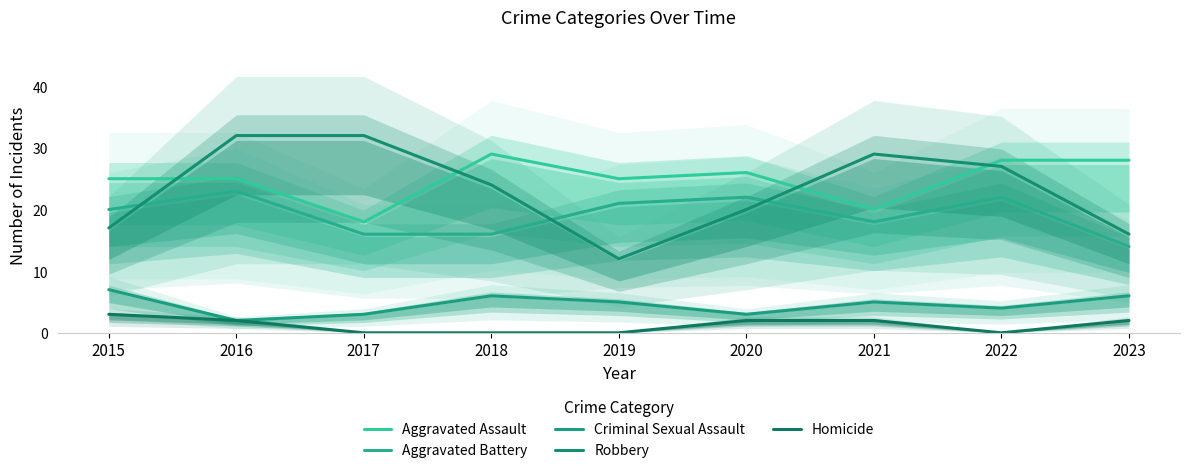

The value of Robbery at 2017 is 32. True or false?

True